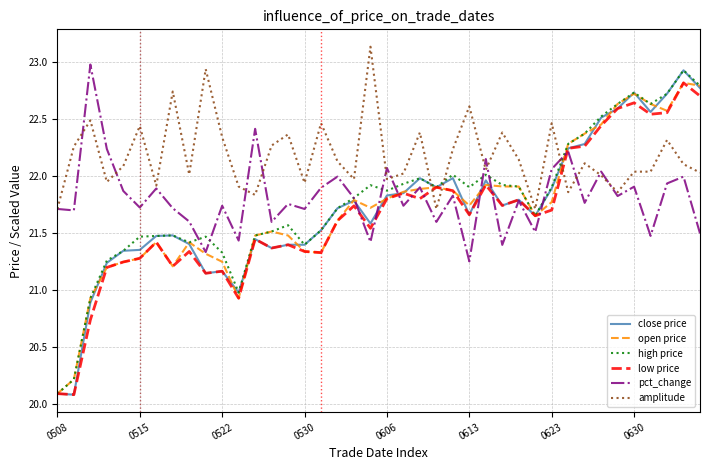

After their last crossing, which series has the higher values: open price or amplitude?

open price